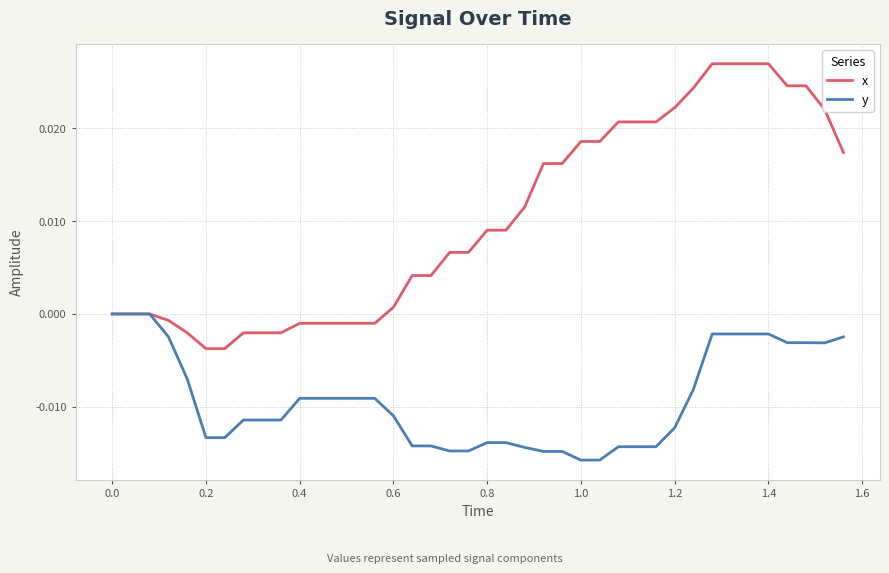

List the series in order of their peak value, highest first.

x, y